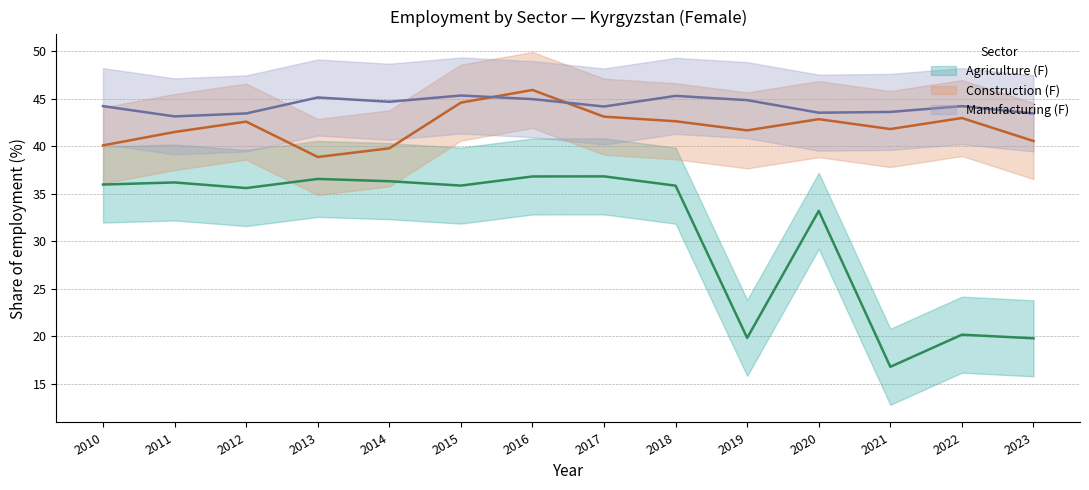

Which label corresponds to the largest value in the chart?

2016